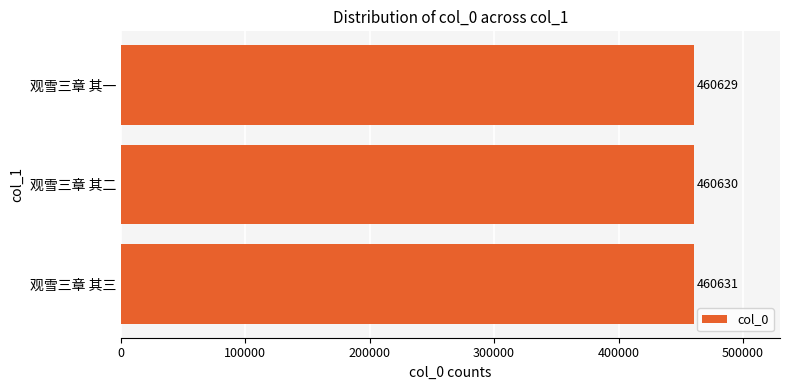

The chart shows a value of 661102 at 观雪三章 其三. True or false?

False